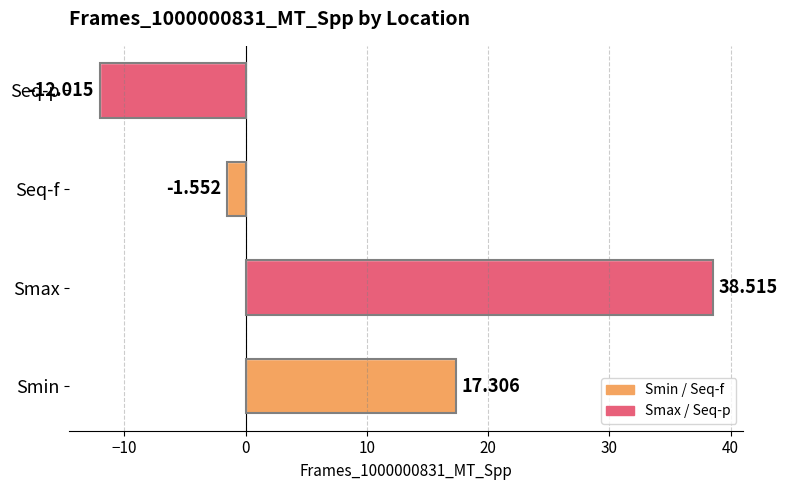

Between Smax and Smin, which is larger?

Smax